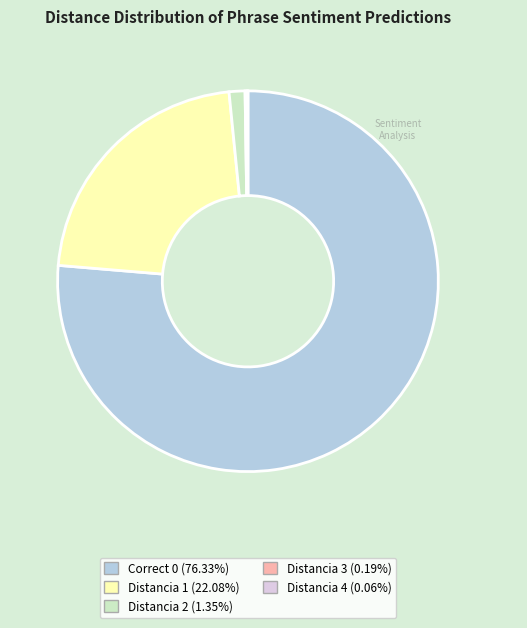

What is the majority slice?

Correct 0